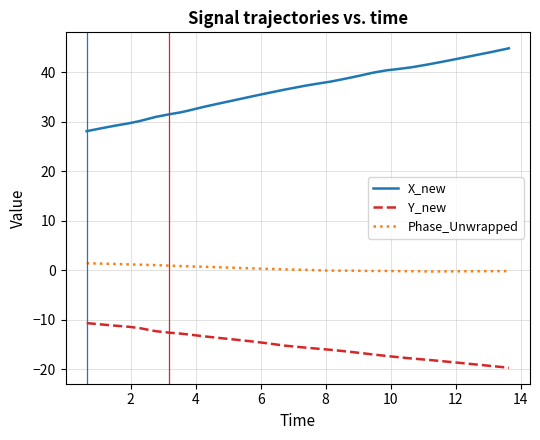

What is the maximum value shown in the chart?

44.9